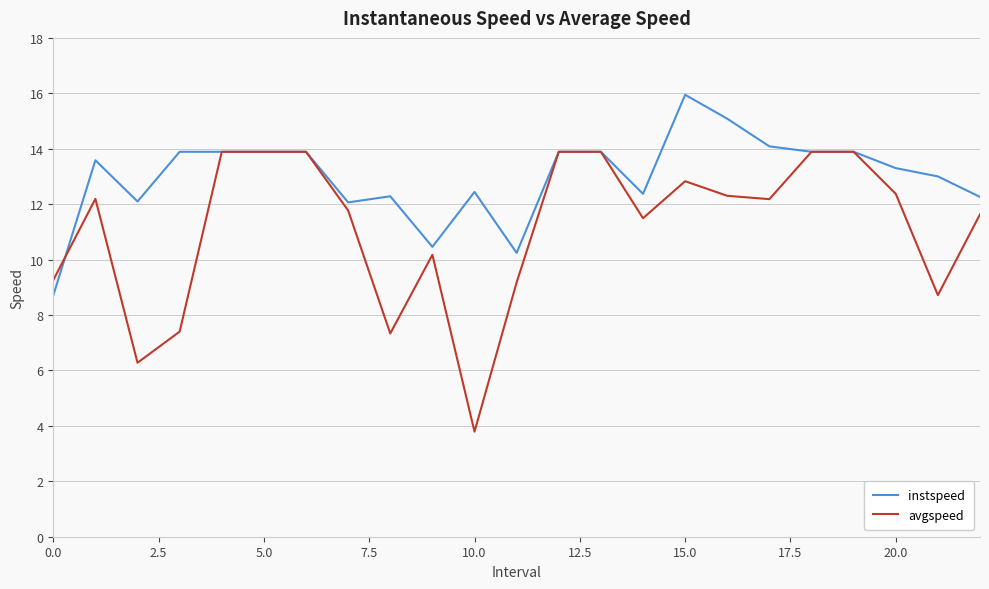

Which series has the largest total across all categories?

instspeed